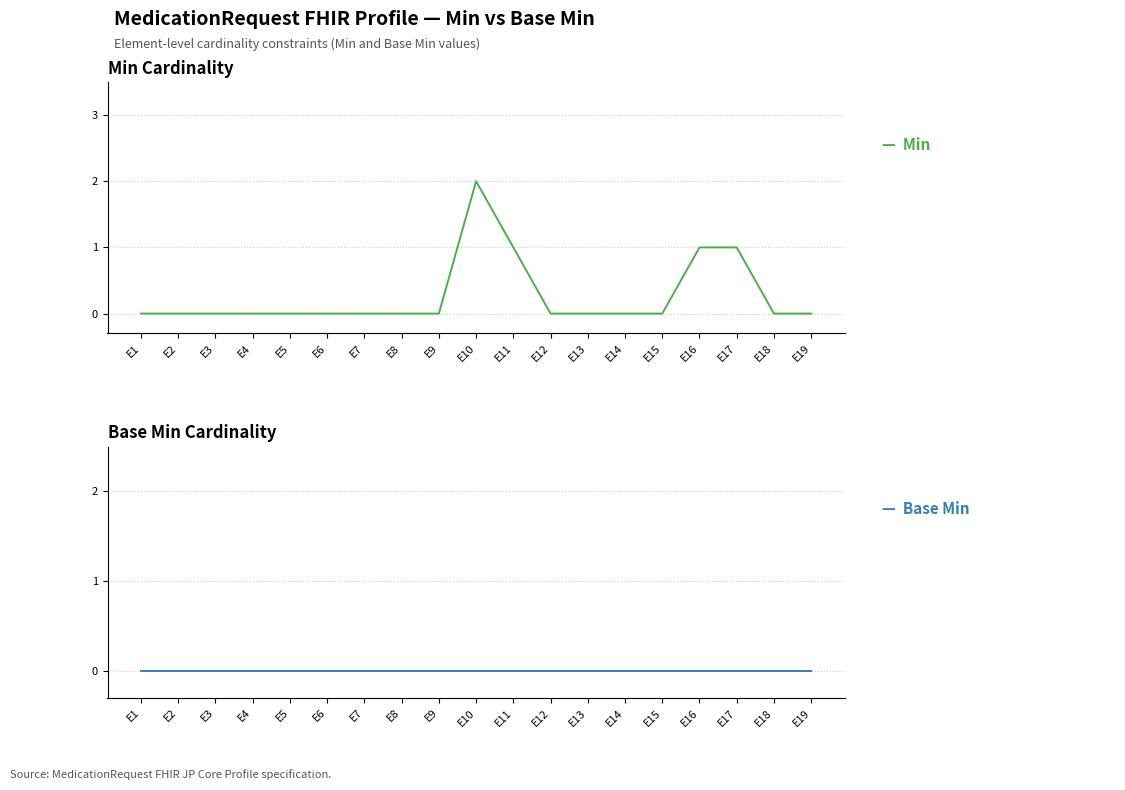

List the labels in order of Base Min value, largest first.

E1, E2, E3, E4, E5, E6, E7, E8, E9, E10, E11, E12, E13, E14, E15, E16, E17, E18, E19